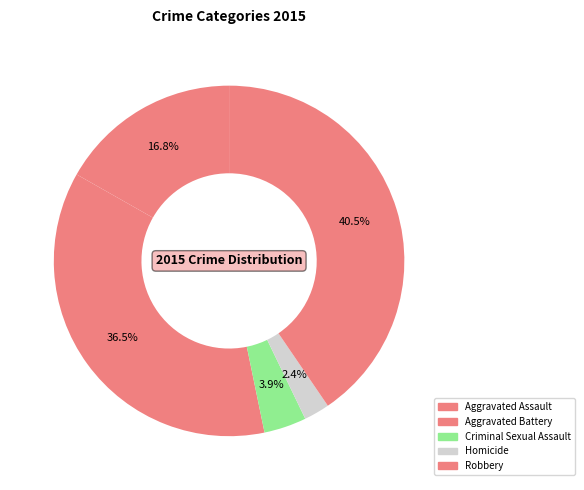

How many slices are in this pie chart?

5